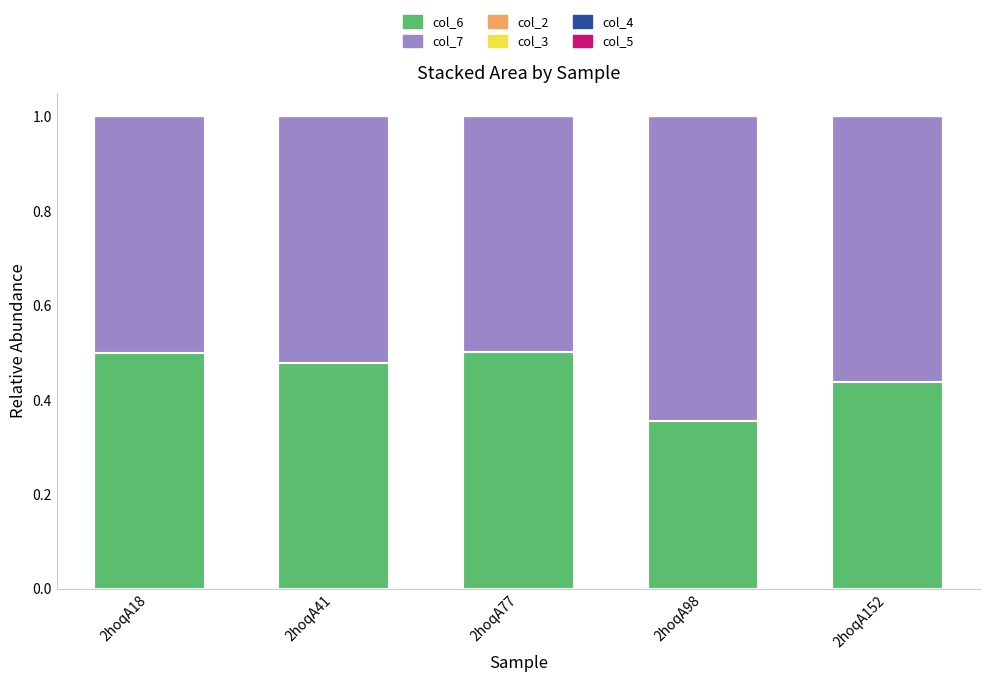

Count the number of data series in this chart.

2